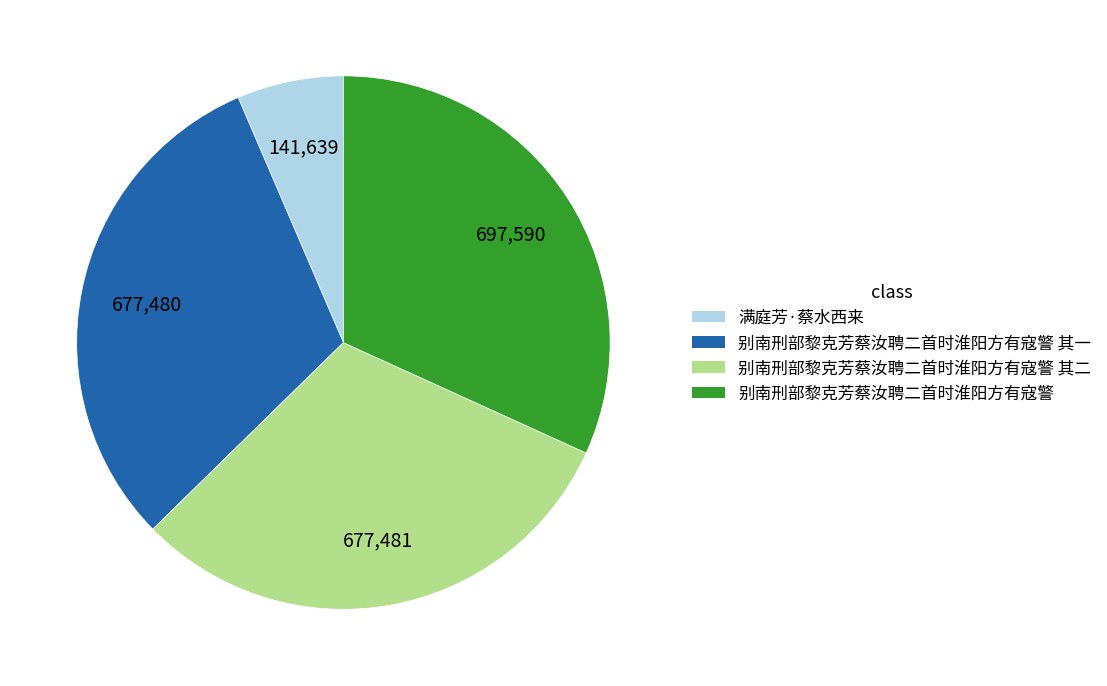

Is 别南刑部黎克芳蔡汝聘二首时淮阳方有寇警 其二 the majority of the pie?

No